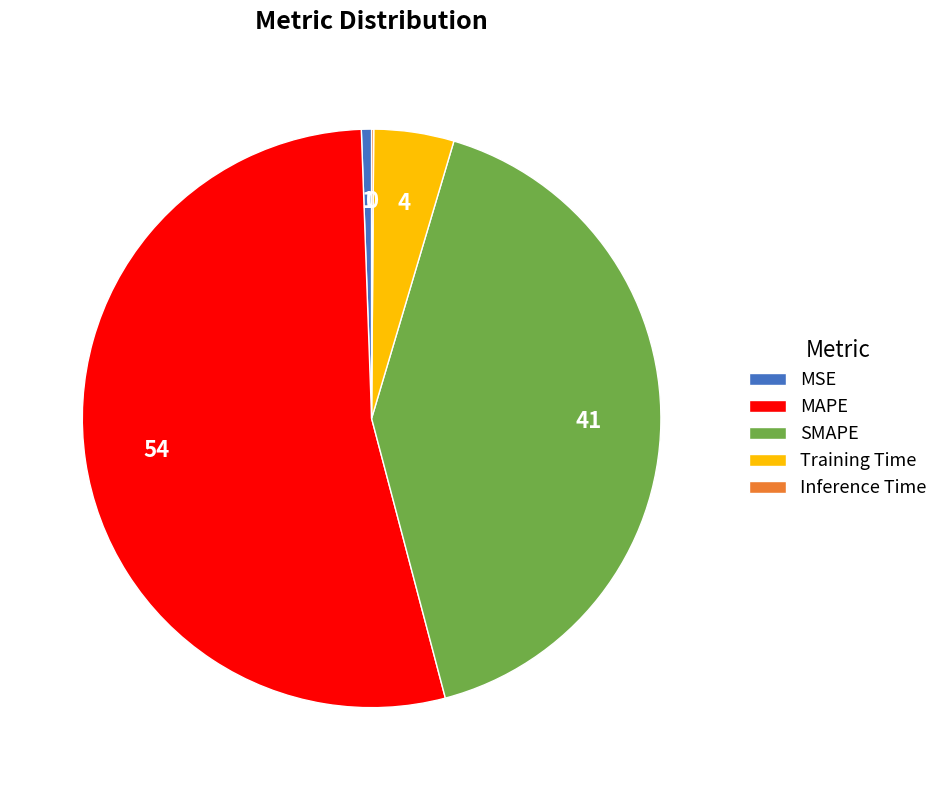

True or false: SMAPE accounts for 50% of the total.

False